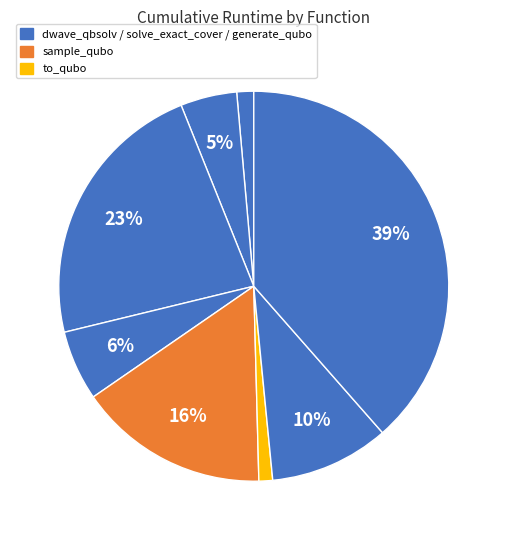

To the nearest percent, what is the difference between the largest and smallest slice percentages?

37%